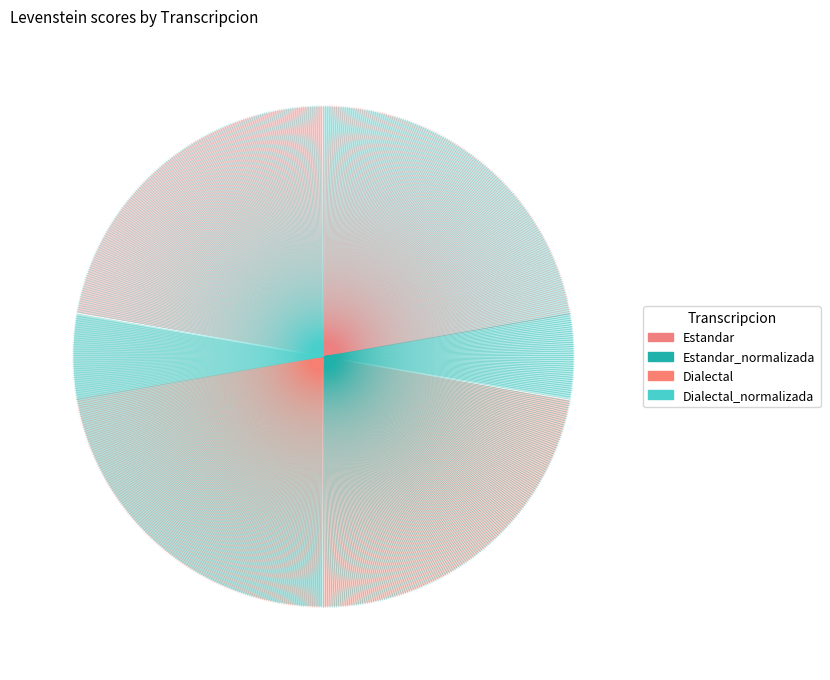

Between Dialectal and Dialectal_normalizada, which is larger?

Dialectal_normalizada